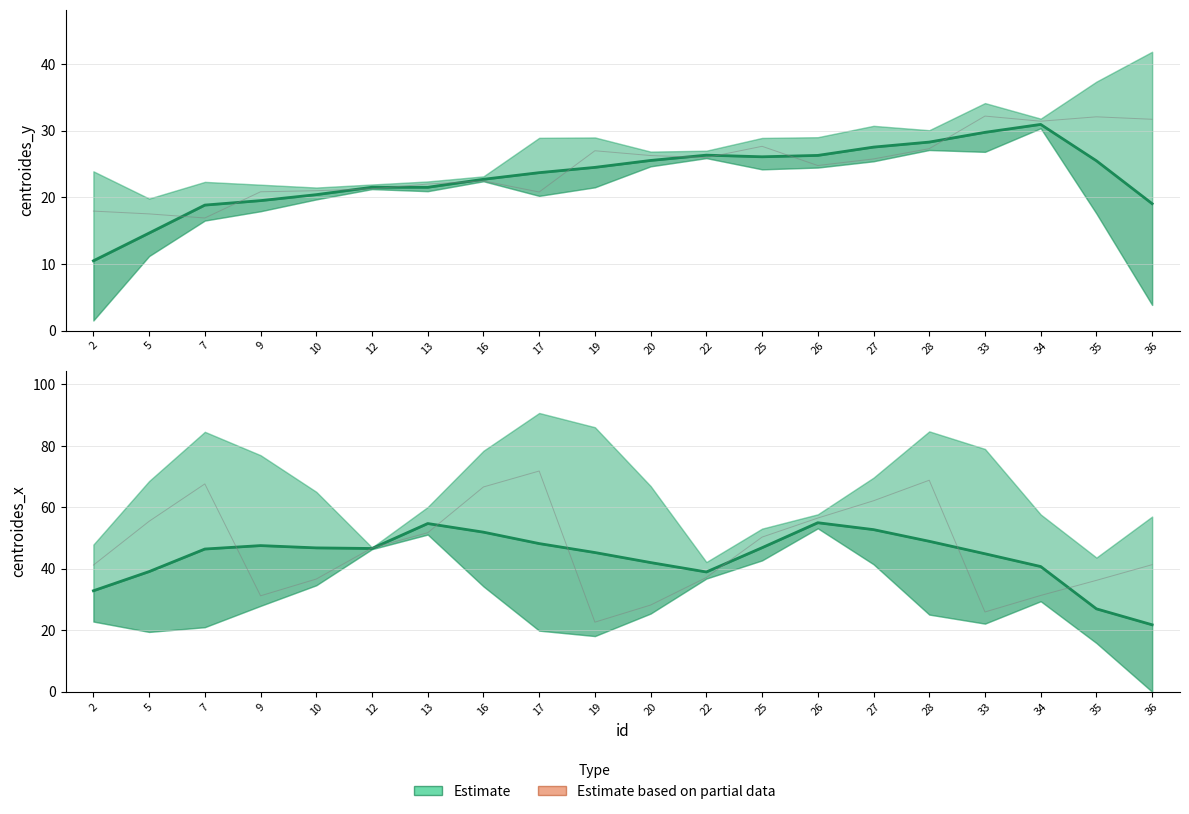

How many series are shown in this chart?

2